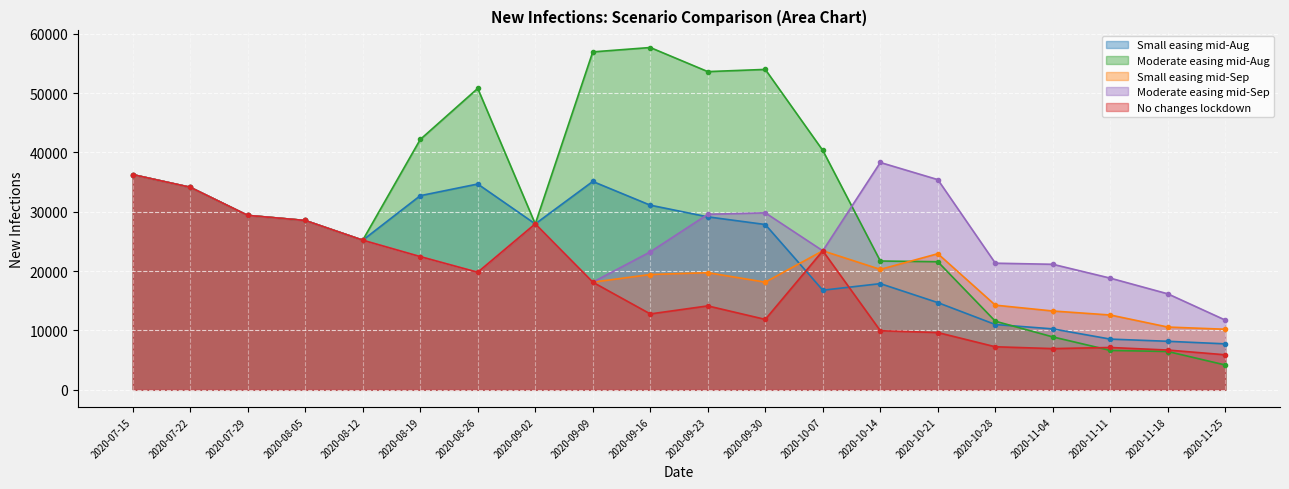

True or false: Small easing mid-Sep and Moderate easing mid-Sep intersect in this chart.

False